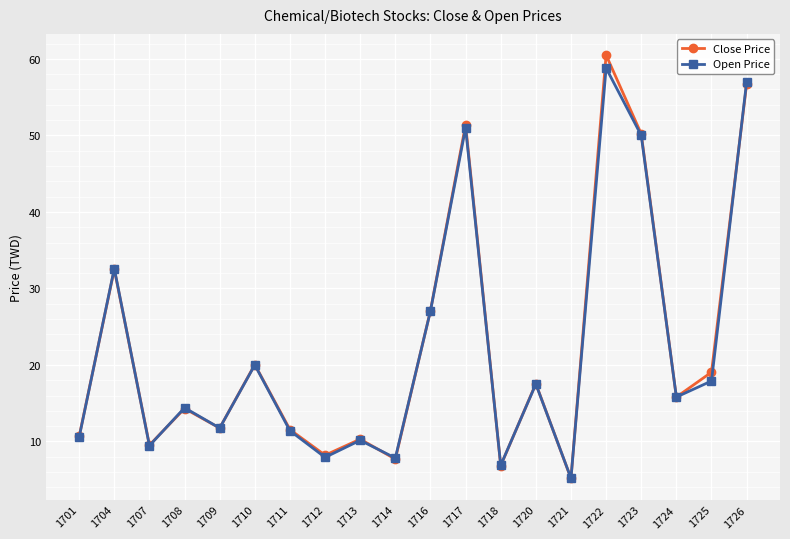

How many interior local peaks does the Close Price series have?

7